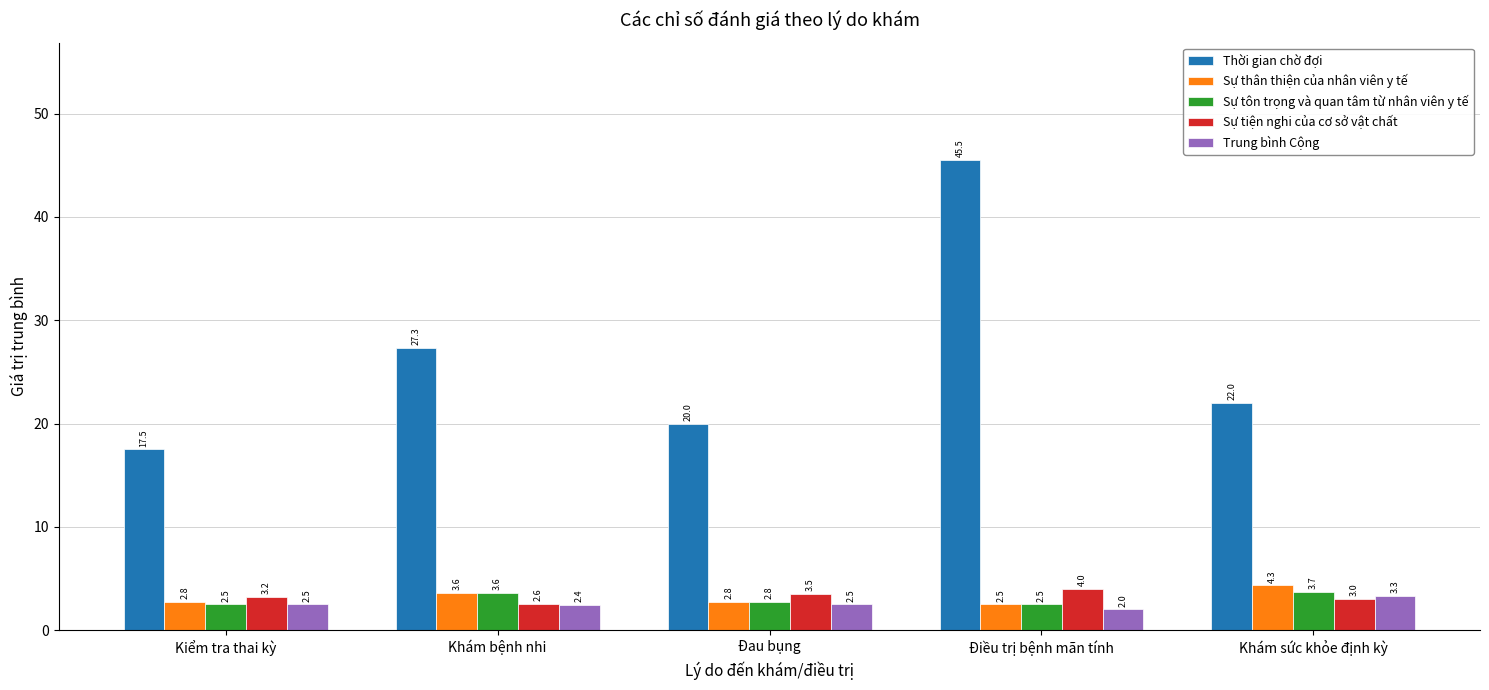

At which label does Thời gian chờ đợi first exceed 22?

Khám bệnh nhi